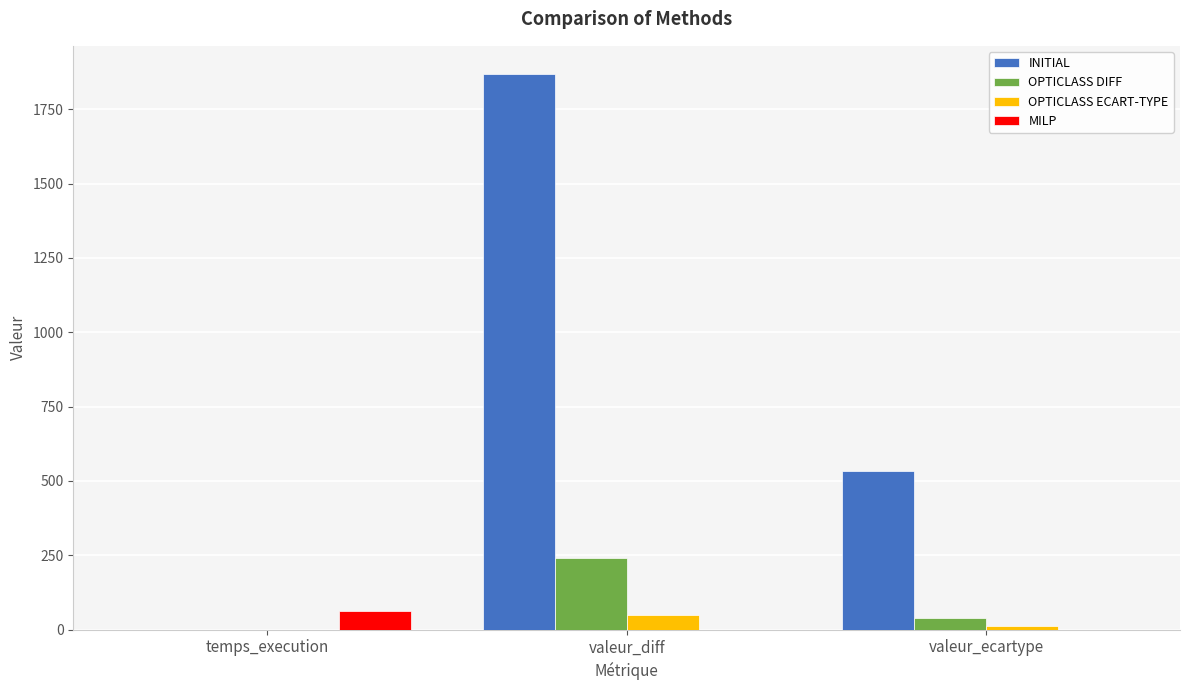

The OPTICLASS DIFF series shows 39.4 at valeur_ecartype. True or false?

True